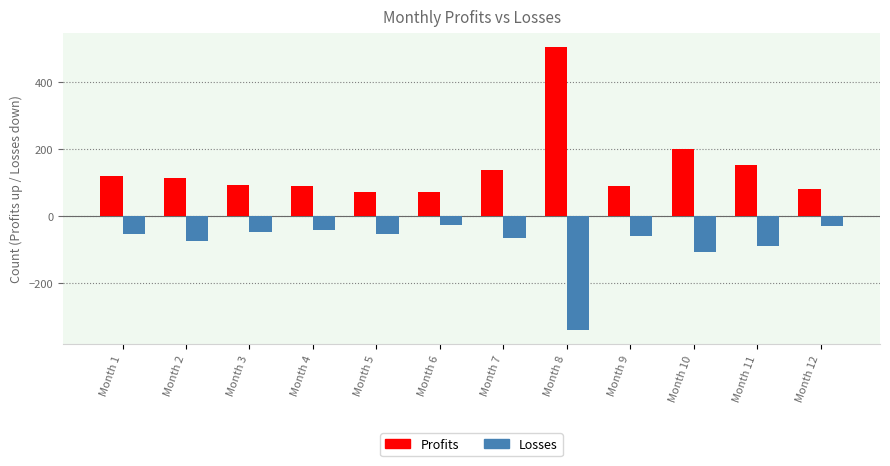

What is the total value across all series at Month 8?

163